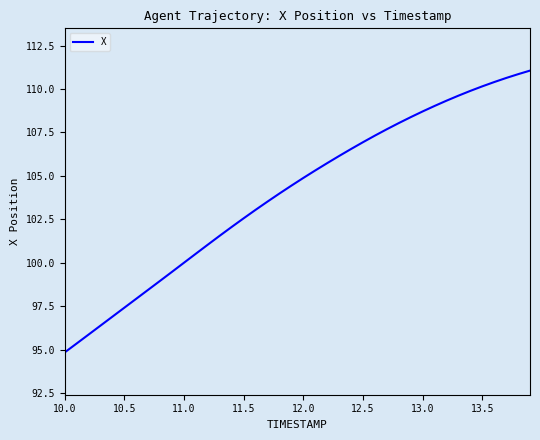

What is the smallest value displayed?

94.8